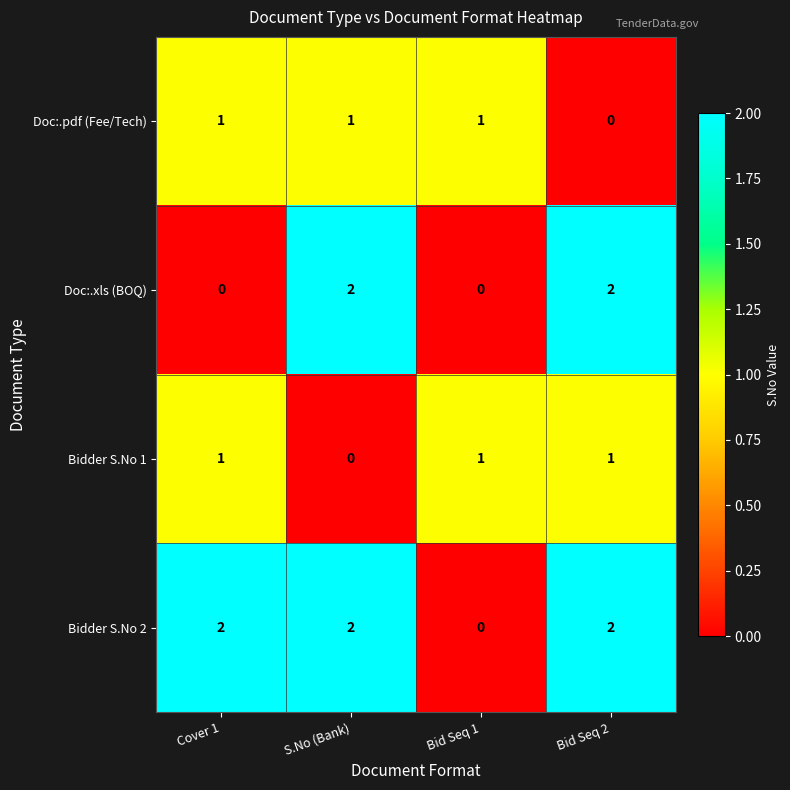

True or false: Bidder S.No 2 has a value of 3 at Bid Seq 2.

False